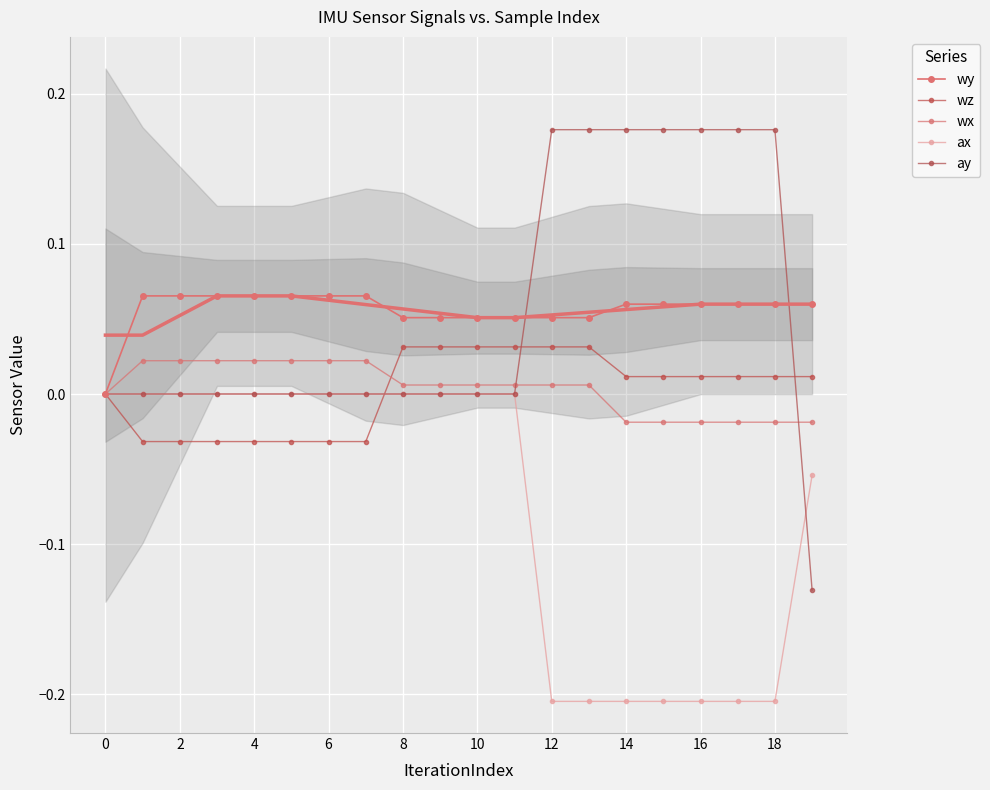

Between which two adjacent categories do ay and ax first intersect?

18 and 19